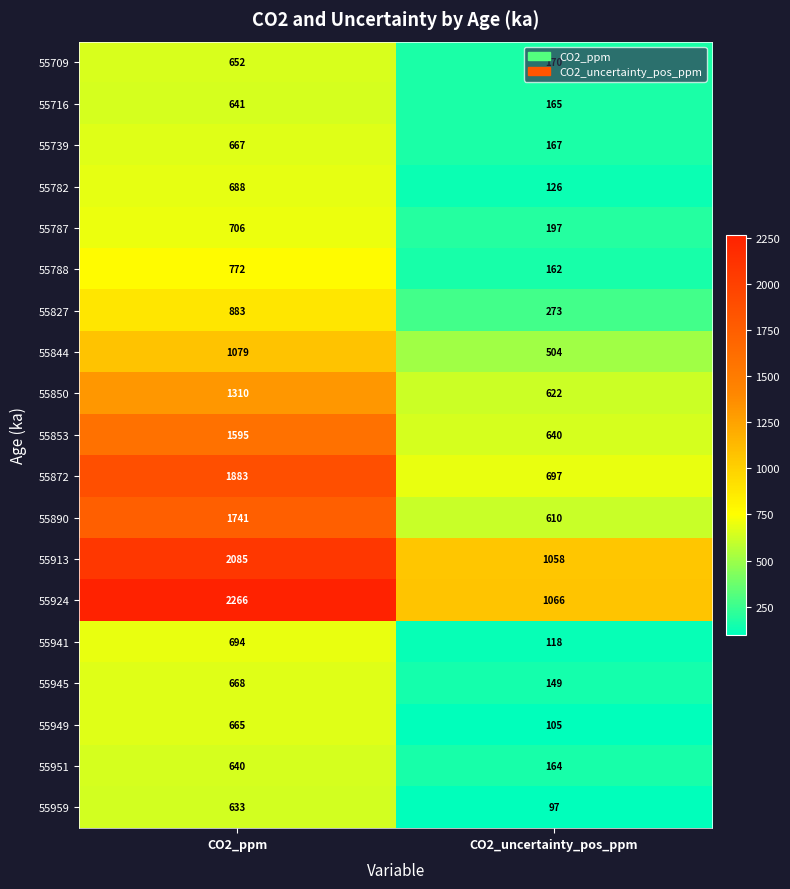

What is the total value across all series at CO2_uncertainty_pos_ppm?

7090